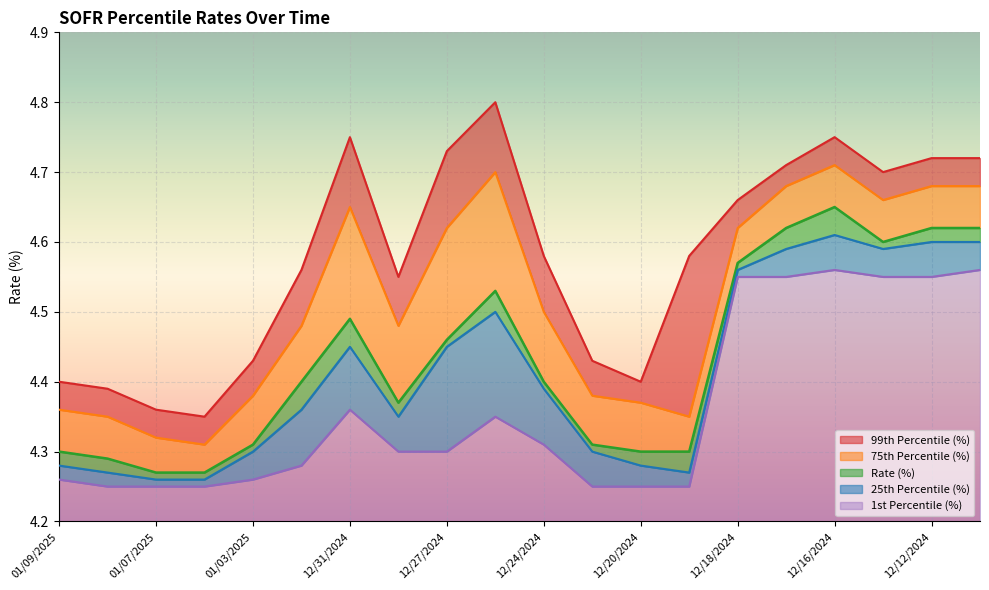

Read the Rate (%) value at 12/12/2024.

4.6